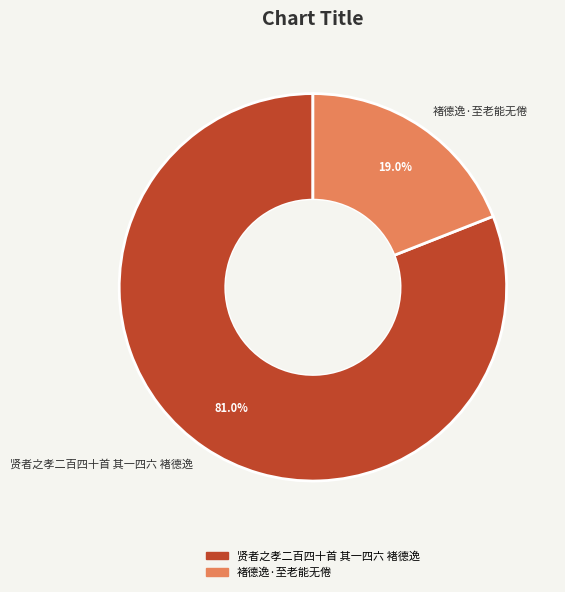

Does 褚德逸·至老能无倦 account for over 50% of the chart?

No